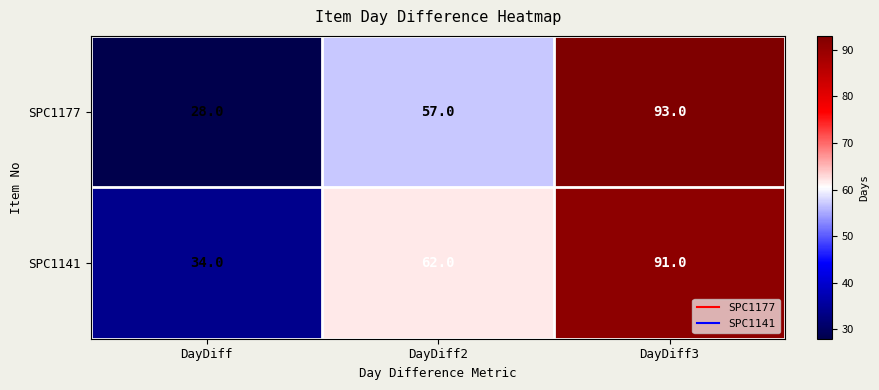

What is the greatest value displayed?

93